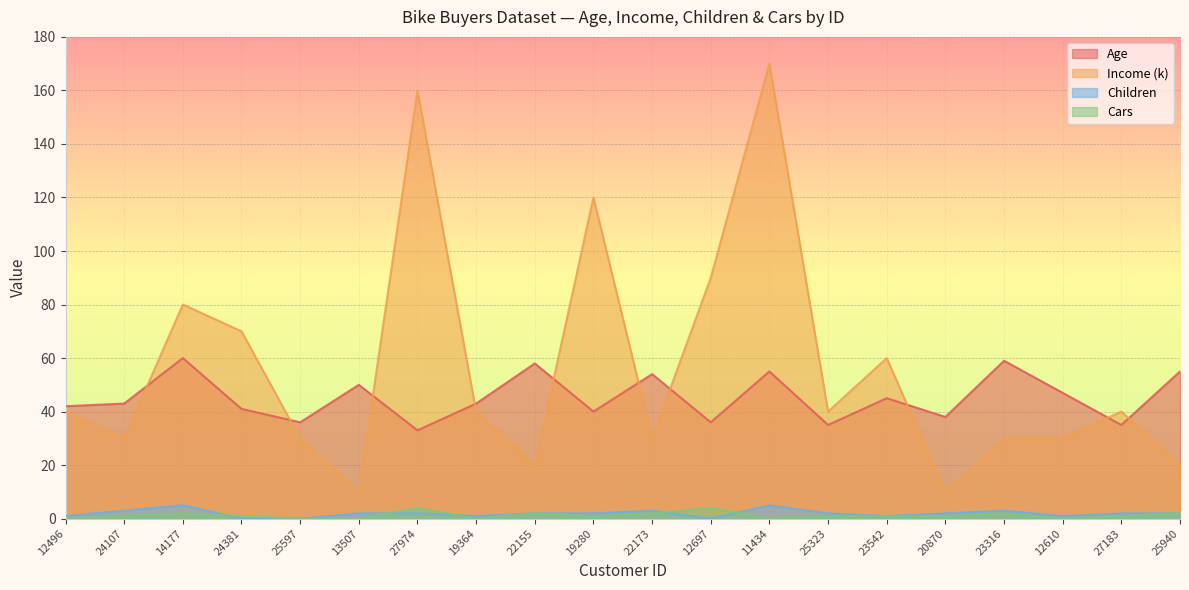

How many Children values are between 1 and 3?

15